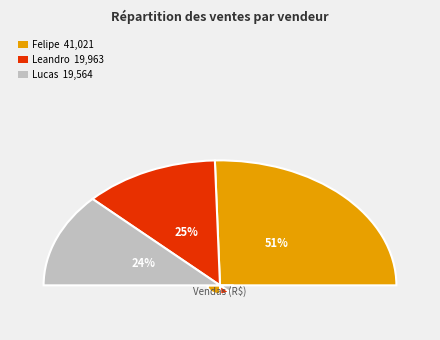

Count the number of slices in the pie.

3